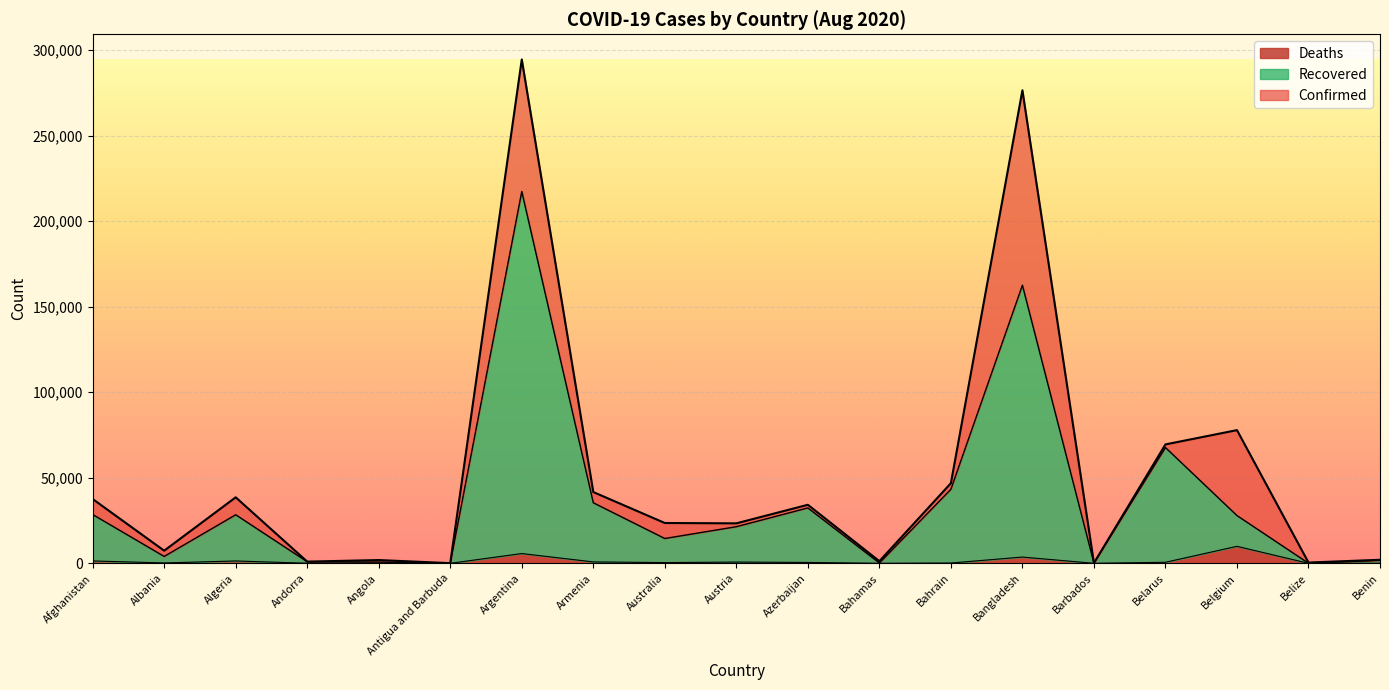

List the labels in order of Deaths value, largest first.

Belgium, Argentina, Bangladesh, Afghanistan, Algeria, Armenia, Austria, Belarus, Azerbaijan, Australia, Albania, Bahrain, Angola, Andorra, Benin, Bahamas, Barbados, Antigua and Barbuda, Belize